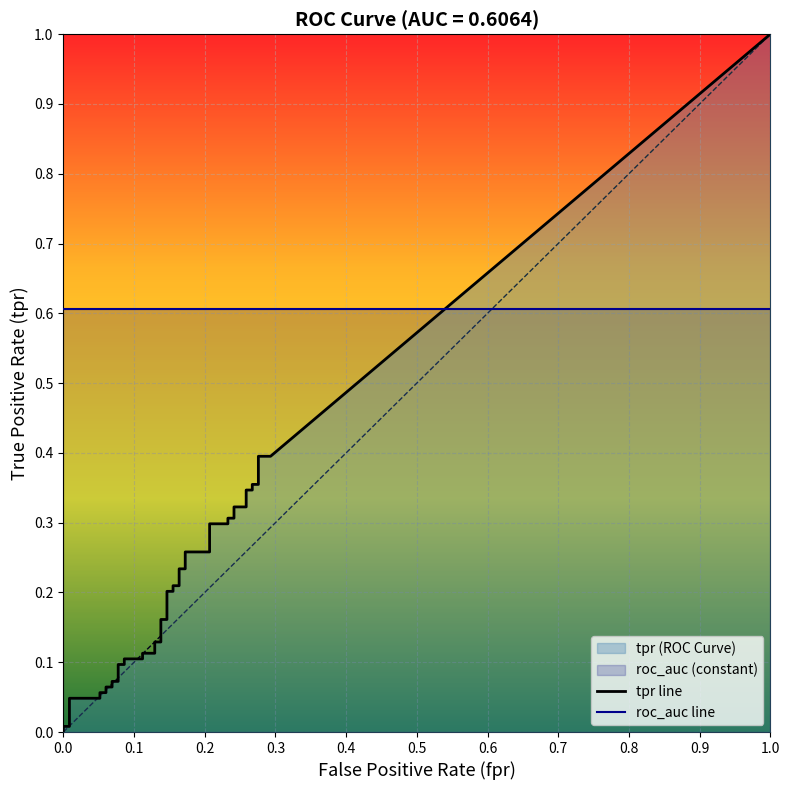

How many categories are shown in the chart?

40